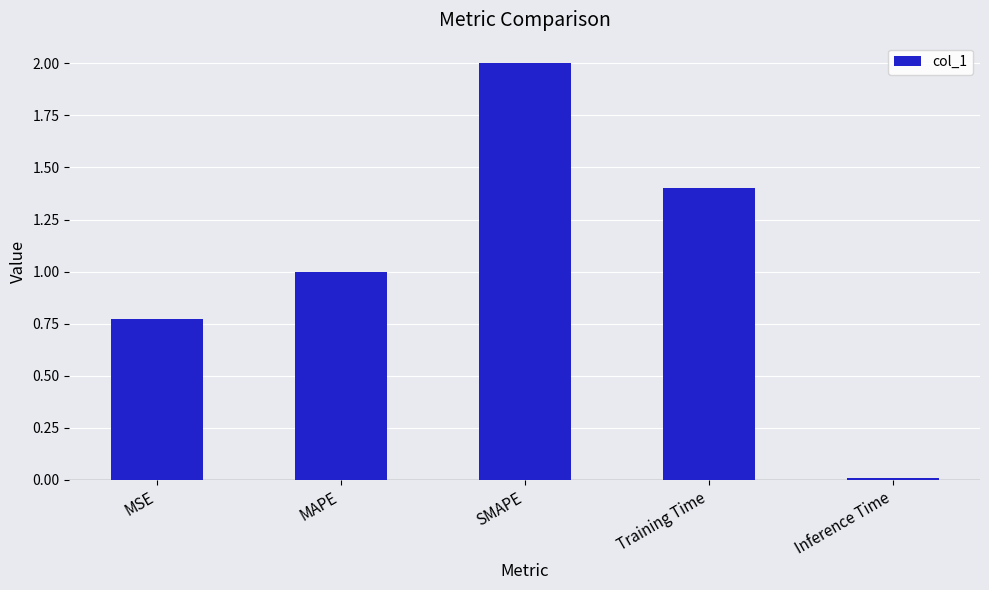

List the labels in order of value, smallest first.

Inference Time, MSE, MAPE, Training Time, SMAPE